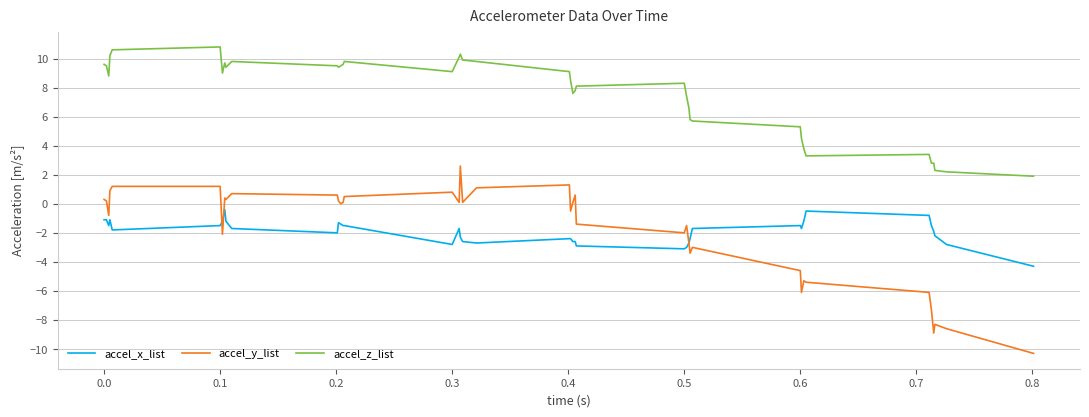

True or false: accel_z_list and accel_y_list intersect in this chart.

False